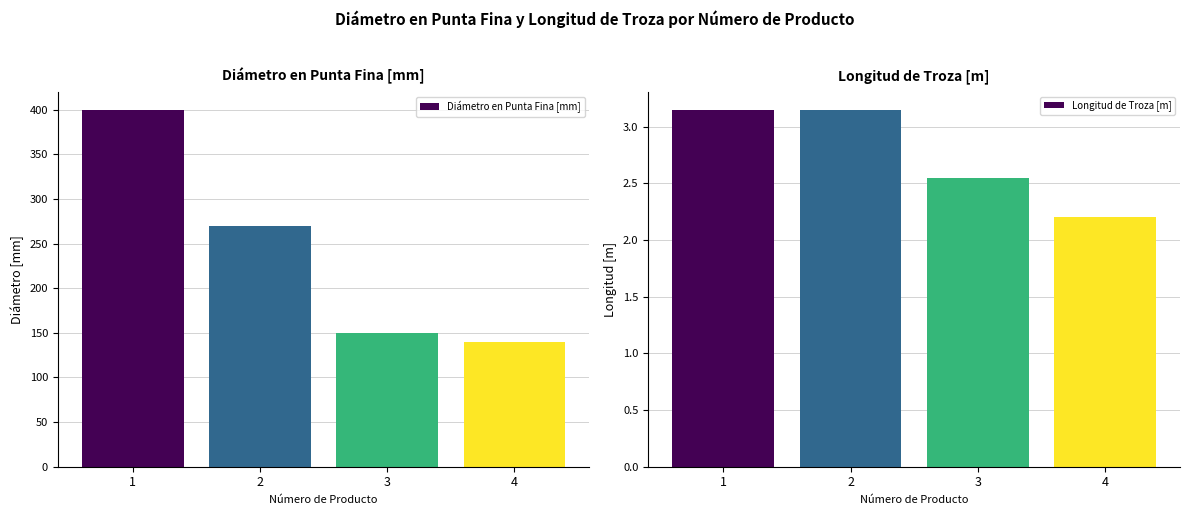

Does the chart contain any negative values?

No